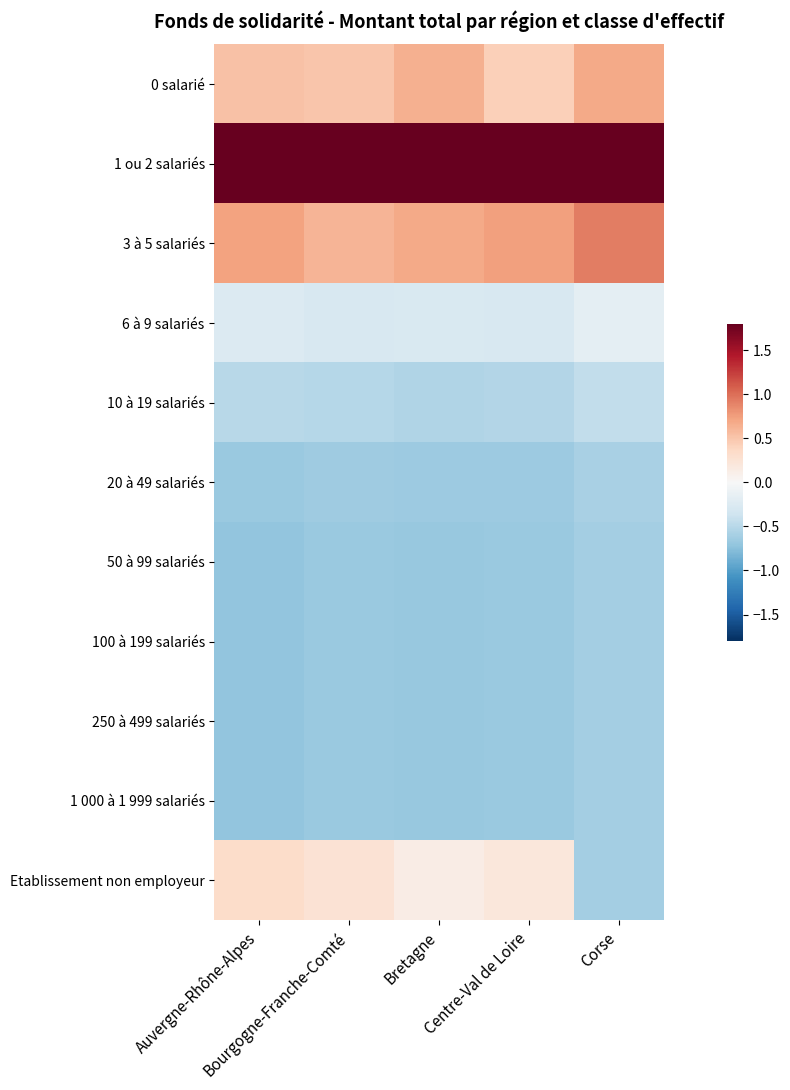

Which has a higher value, Centre-Val de Loire or Auvergne-Rhône-Alpes?

Auvergne-Rhône-Alpes